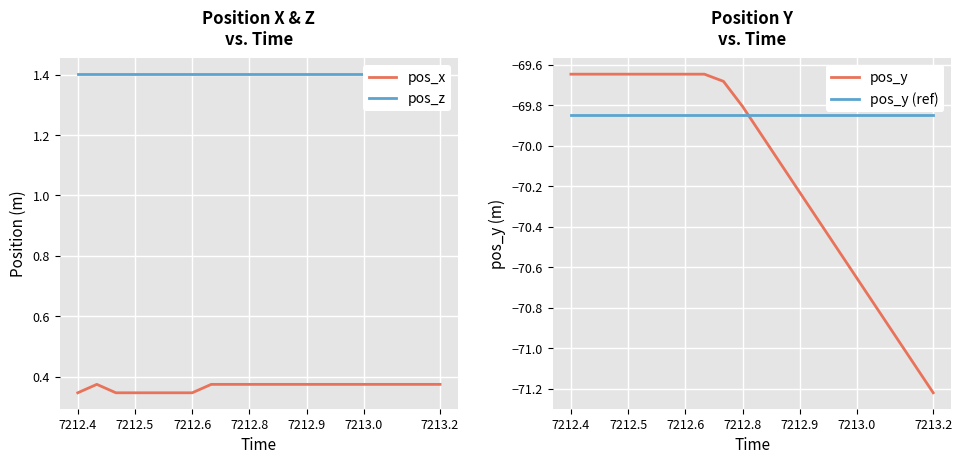

What is the highest value of the pos_y series?

-69.6